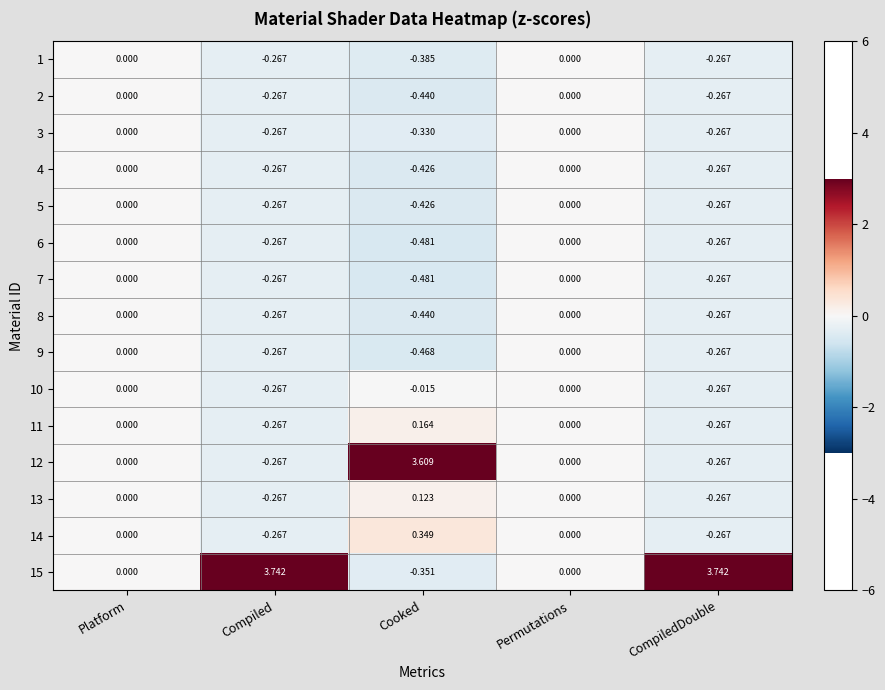

At which category does the chart reach its minimum across all series?

Cooked